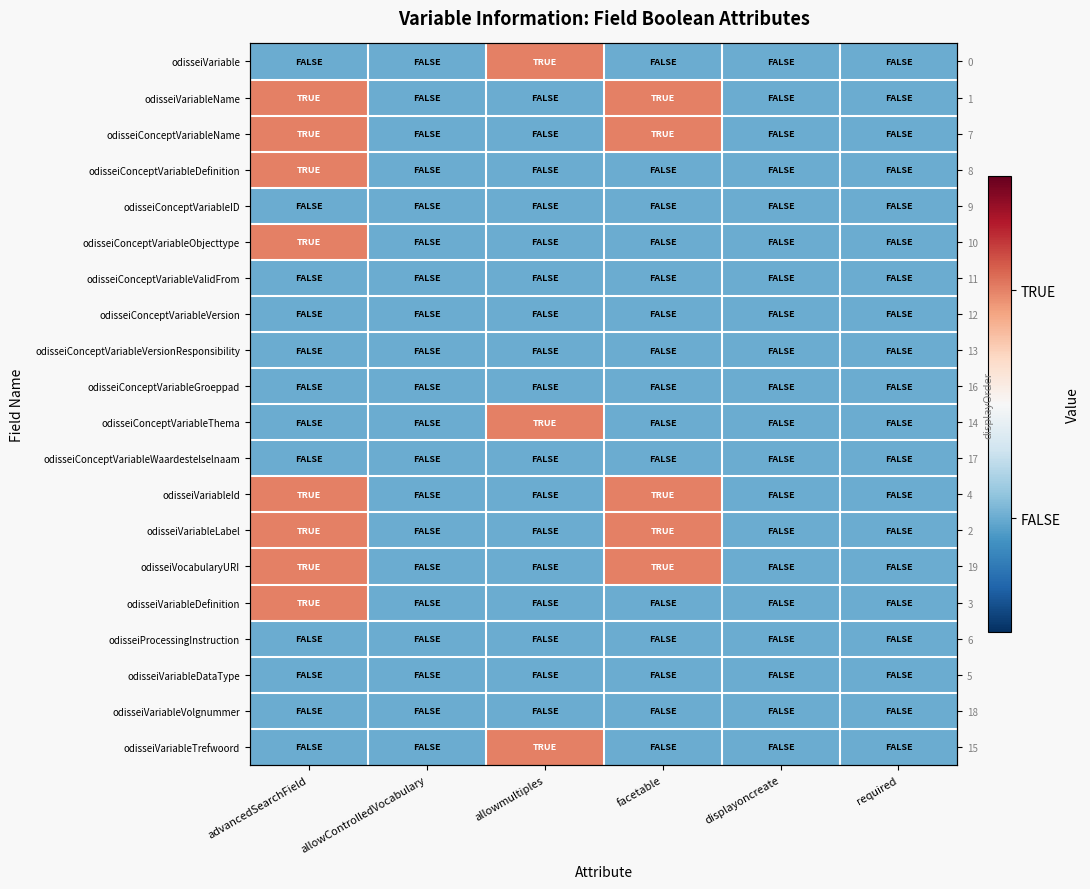

At which category is the sum across all series the highest?

advancedSearchField